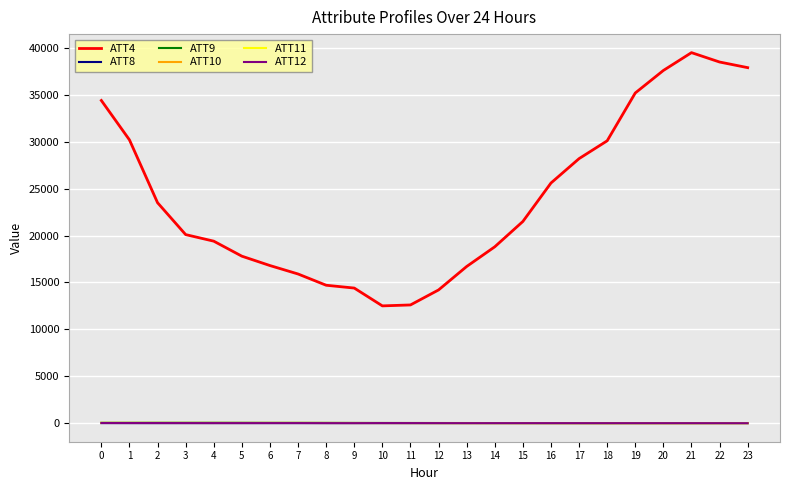

True or false: ATT4 and ATT10 intersect in this chart.

False